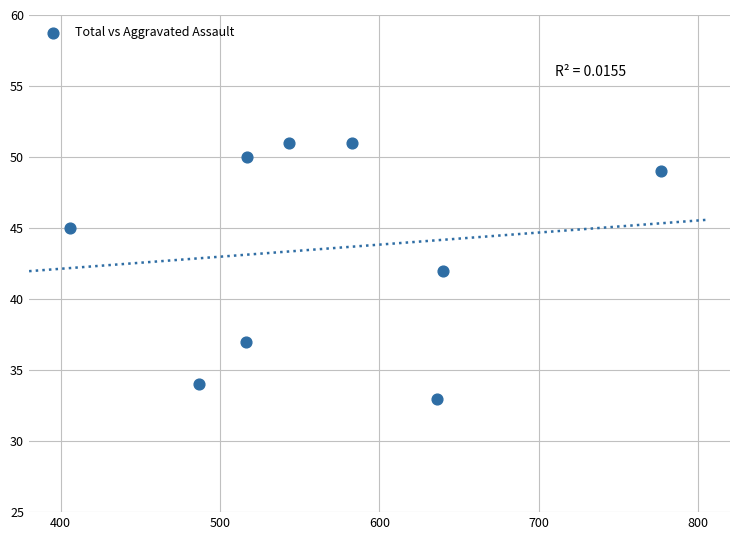

What is the average Y value?

44